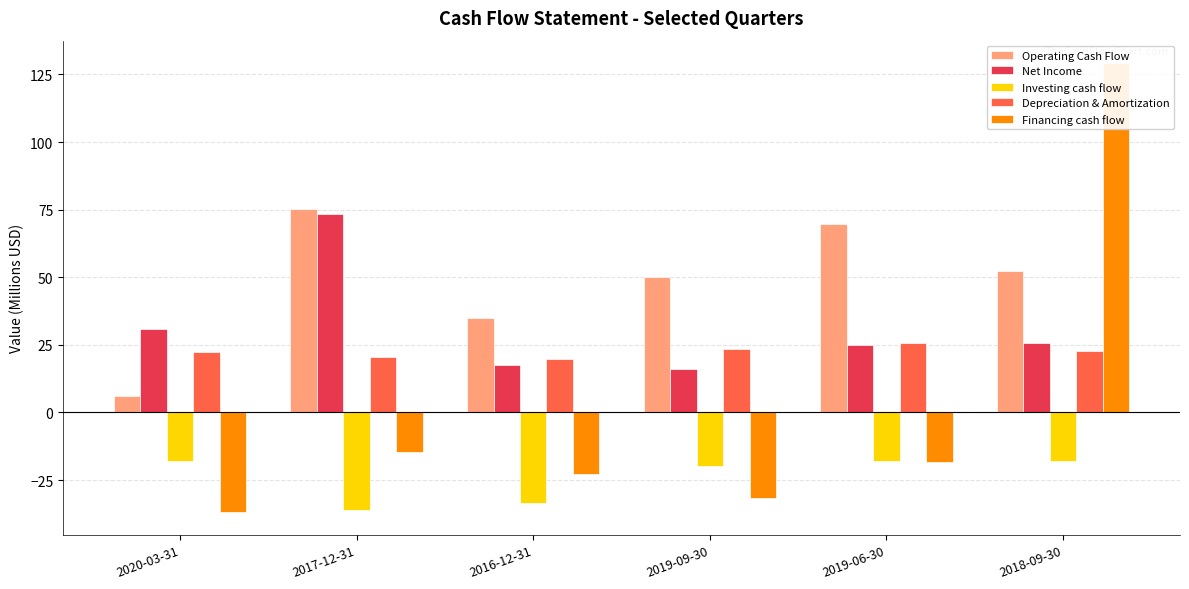

Which series has the widest spread of values?

Financing cash flow